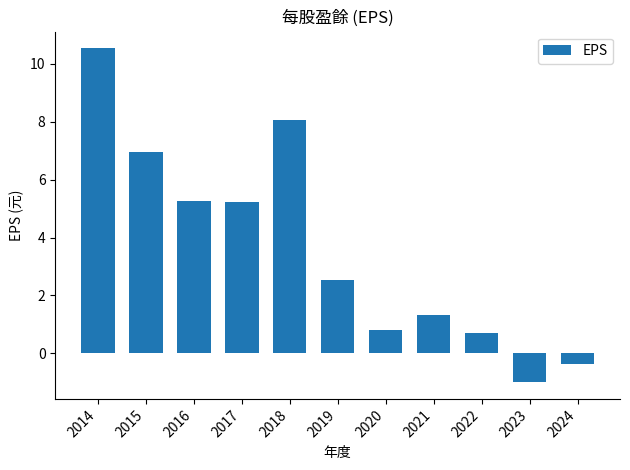

Does the chart contain any negative values?

Yes